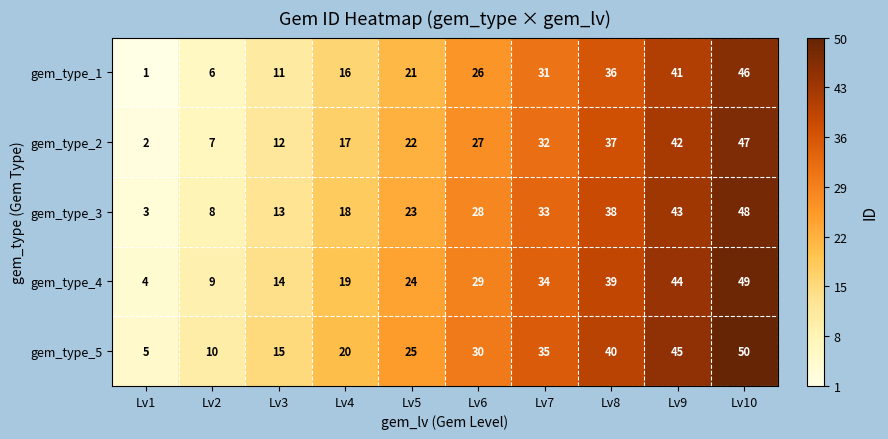

At Lv8, list the series in order from largest to smallest.

gem_type_5, gem_type_4, gem_type_3, gem_type_2, gem_type_1